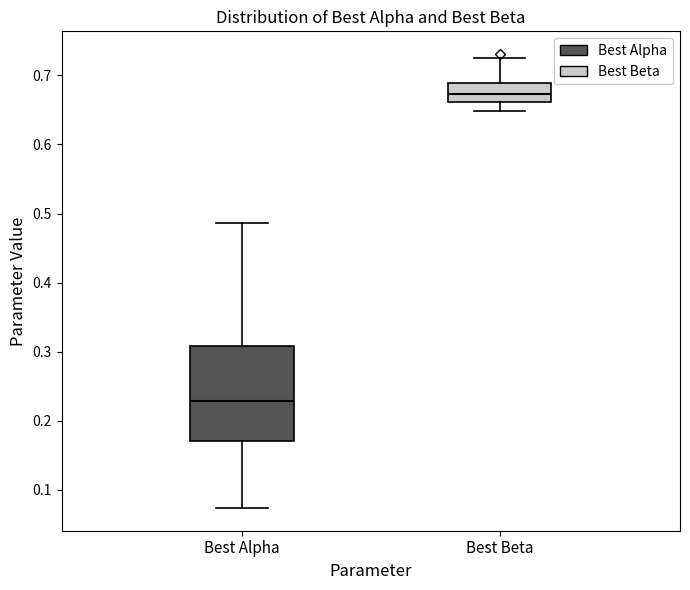

Which box's median line is the highest?

Best Beta